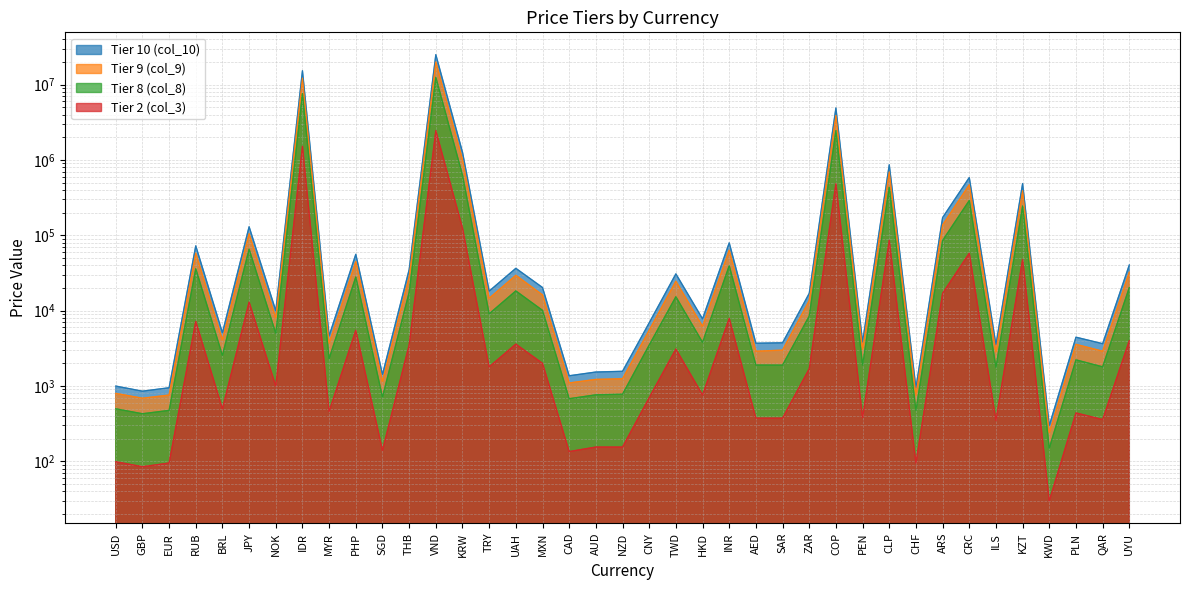

What position from the right is MXN?

23